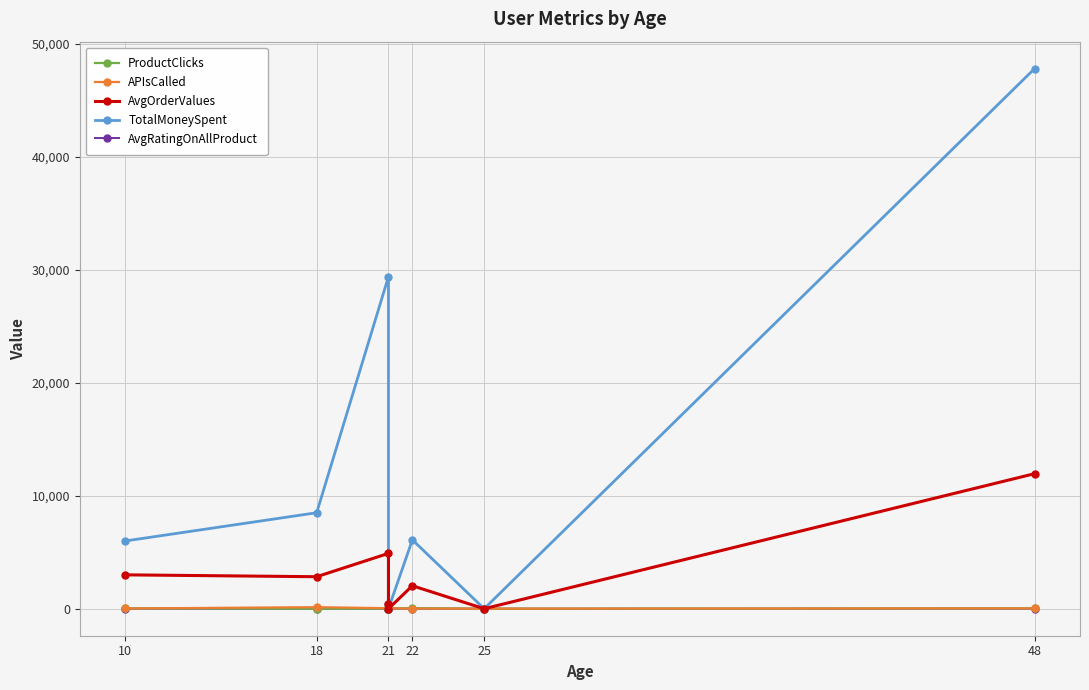

How many values in the ProductClicks series exceed 32?

2